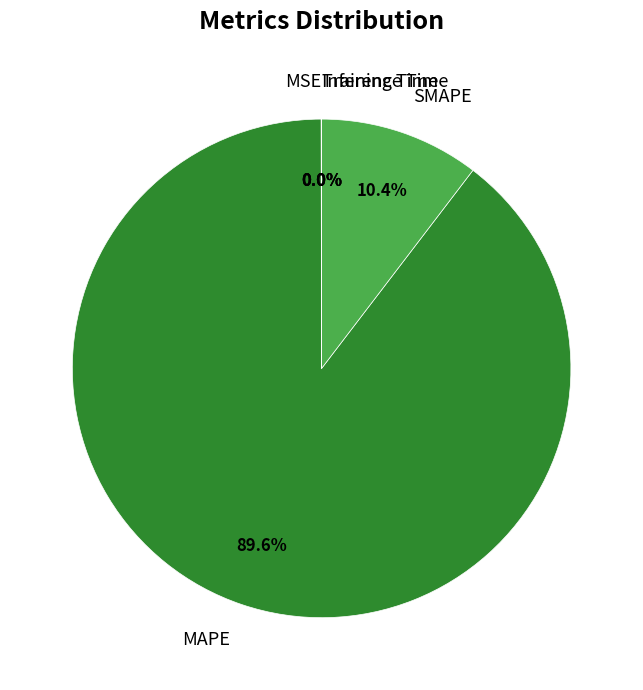

Which category has the biggest portion of the pie?

MAPE